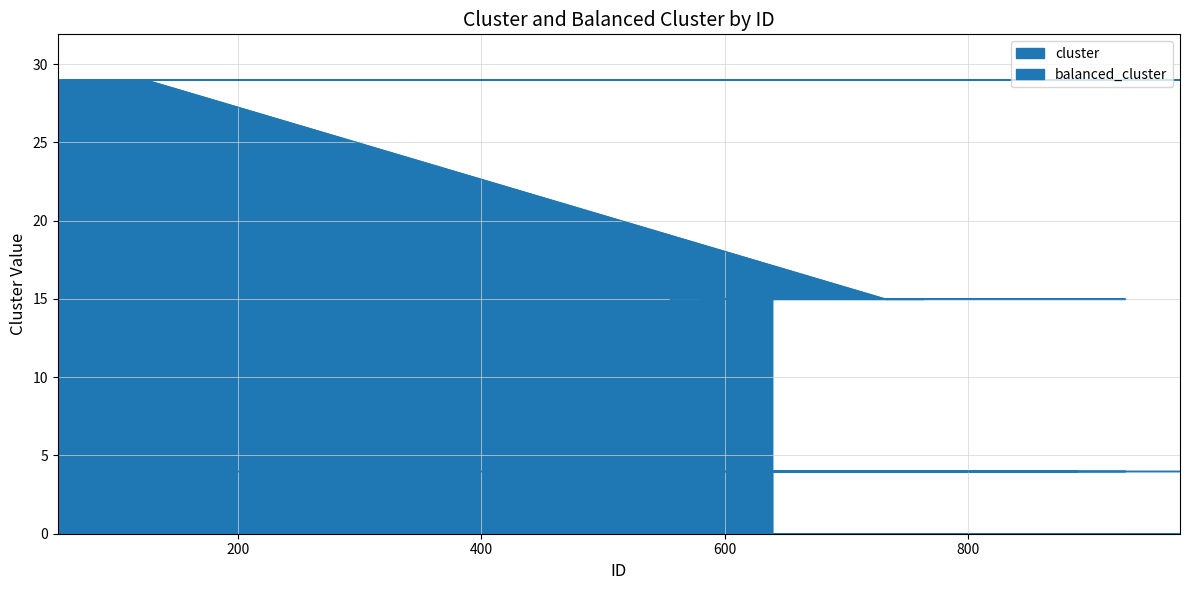

How many data points are less than 29?

7